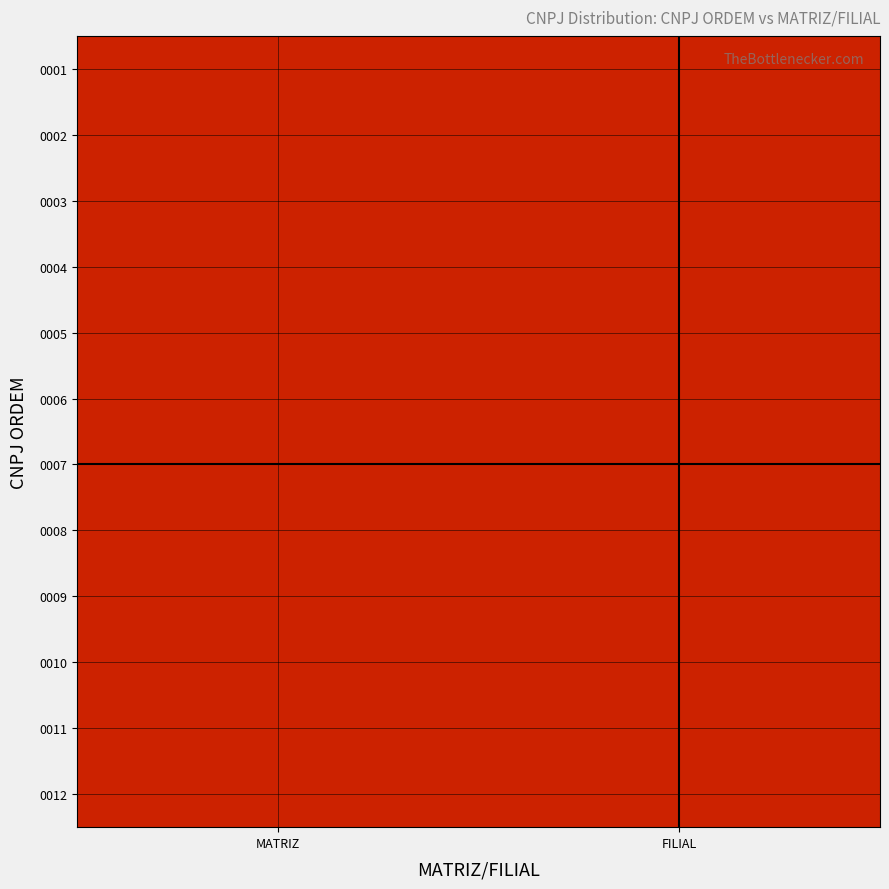

At how many categories does at least one series exceed 40460714?

1